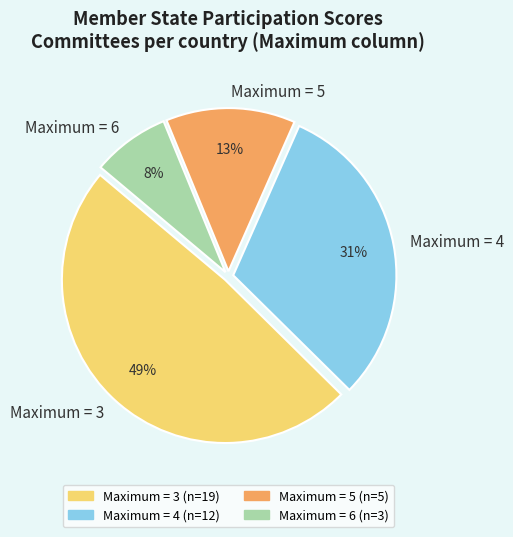

Is there any slice that represents more than half of the pie?

No